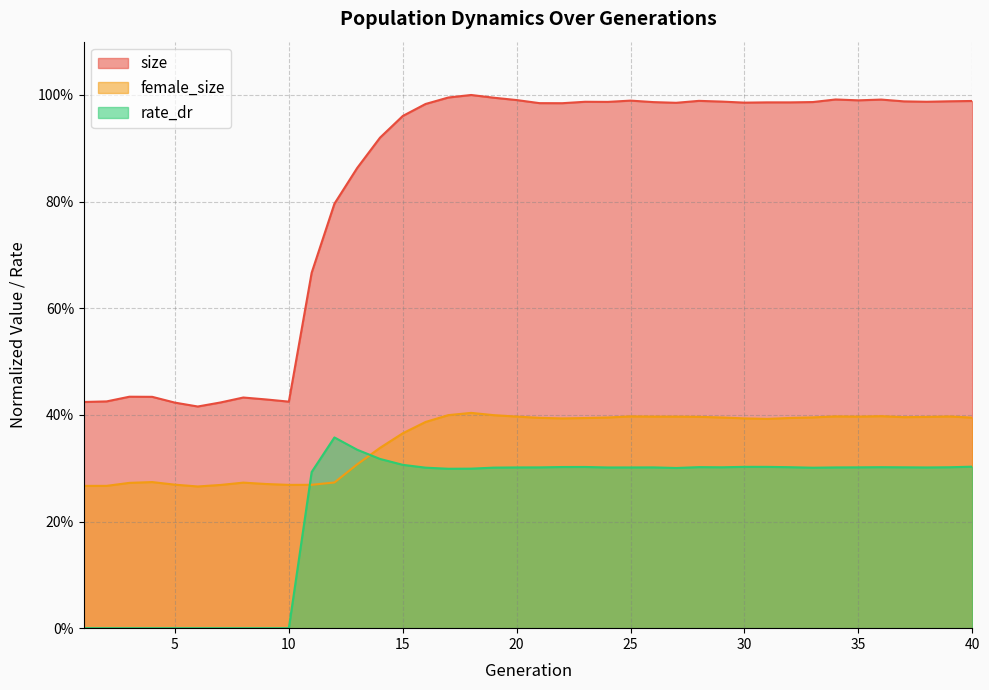

Is the value of size at 36 greater than the value of female_size at 5?

Yes